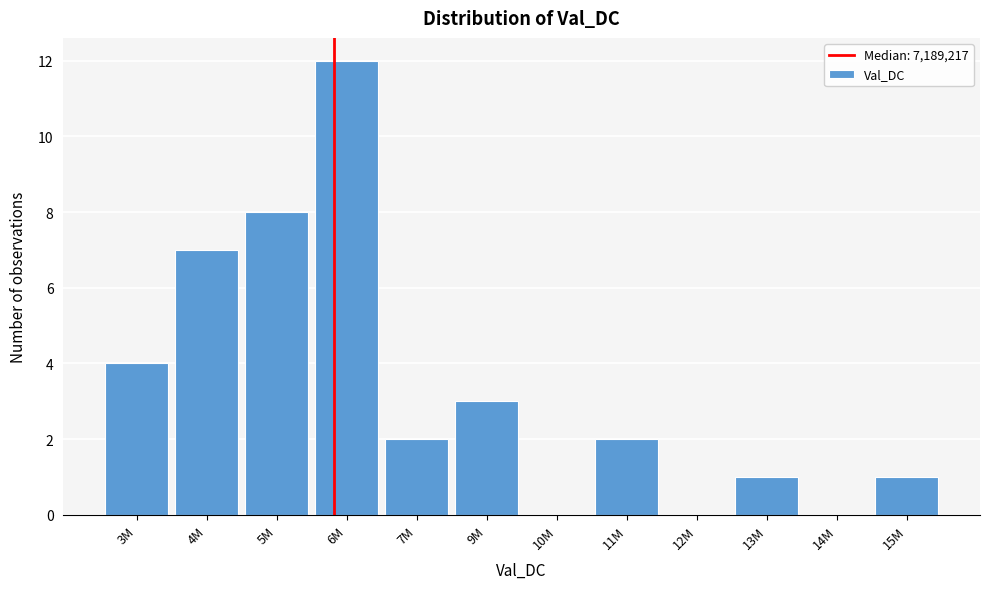

Reading left to right, what are all the values shown in this chart?

3M=4	4M=7	5M=8	6M=12	7M=2	9M=3	10M=0	11M=2	12M=0	13M=1	14M=0	15M=1